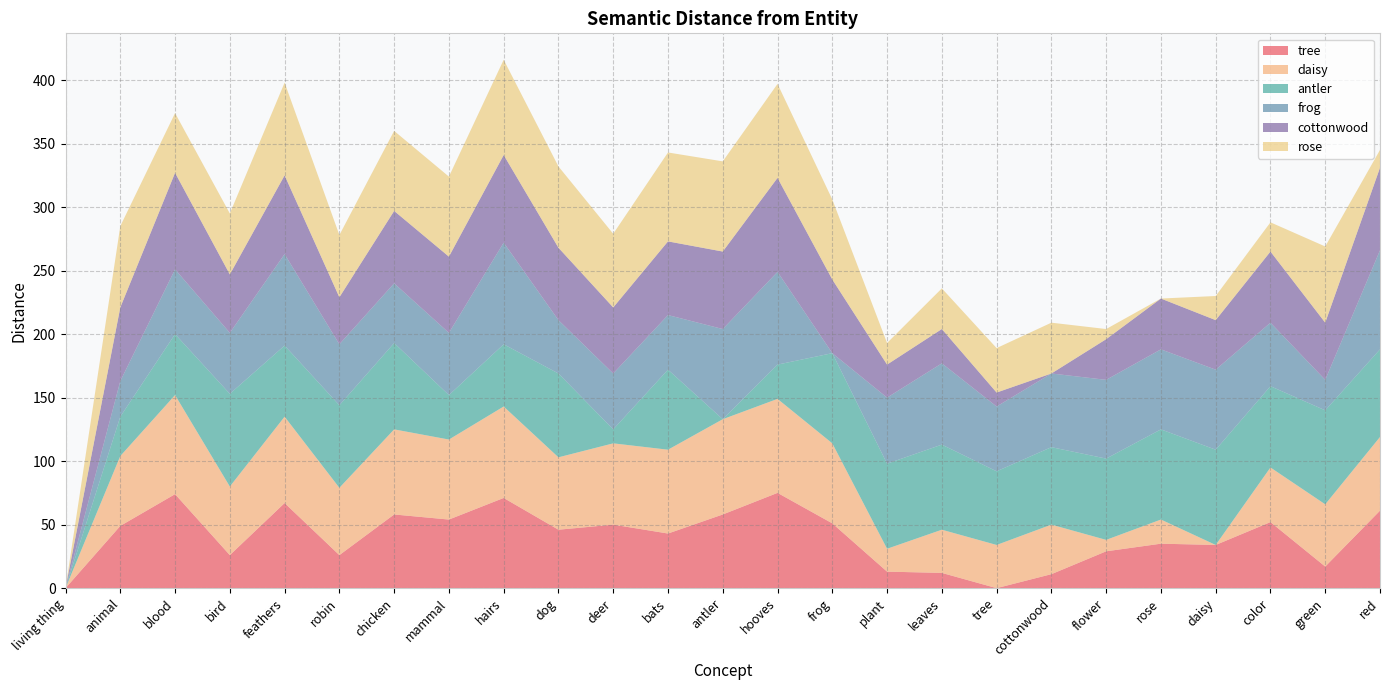

Reading left to right, list all the values displayed in this chart.

tree: 0	49	74	26	67	26	58	54	71	46	50	43	58	75	51	13	12	0	11	29	35	34	52	17	61
daisy: 0	55	78	54	68	53	67	63	72	57	64	66	75	74	63	18	34	34	39	9	19	0	43	49	58
antler: 0	31	48	73	56	65	68	35	49	66	11	63	0	27	71	67	67	58	61	64	71	75	64	74	69
frog: 0	28	51	48	72	48	47	49	80	42	44	43	71	73	0	52	64	51	58	62	63	63	50	24	78
cottonwood: 0	58	76	46	62	37	57	60	69	57	52	58	61	74	58	26	27	11	0	32	40	39	56	45	65
rose: 0	64	47	48	73	49	63	63	75	64	58	70	71	74	63	17	32	35	40	8	0	19	23	60	14